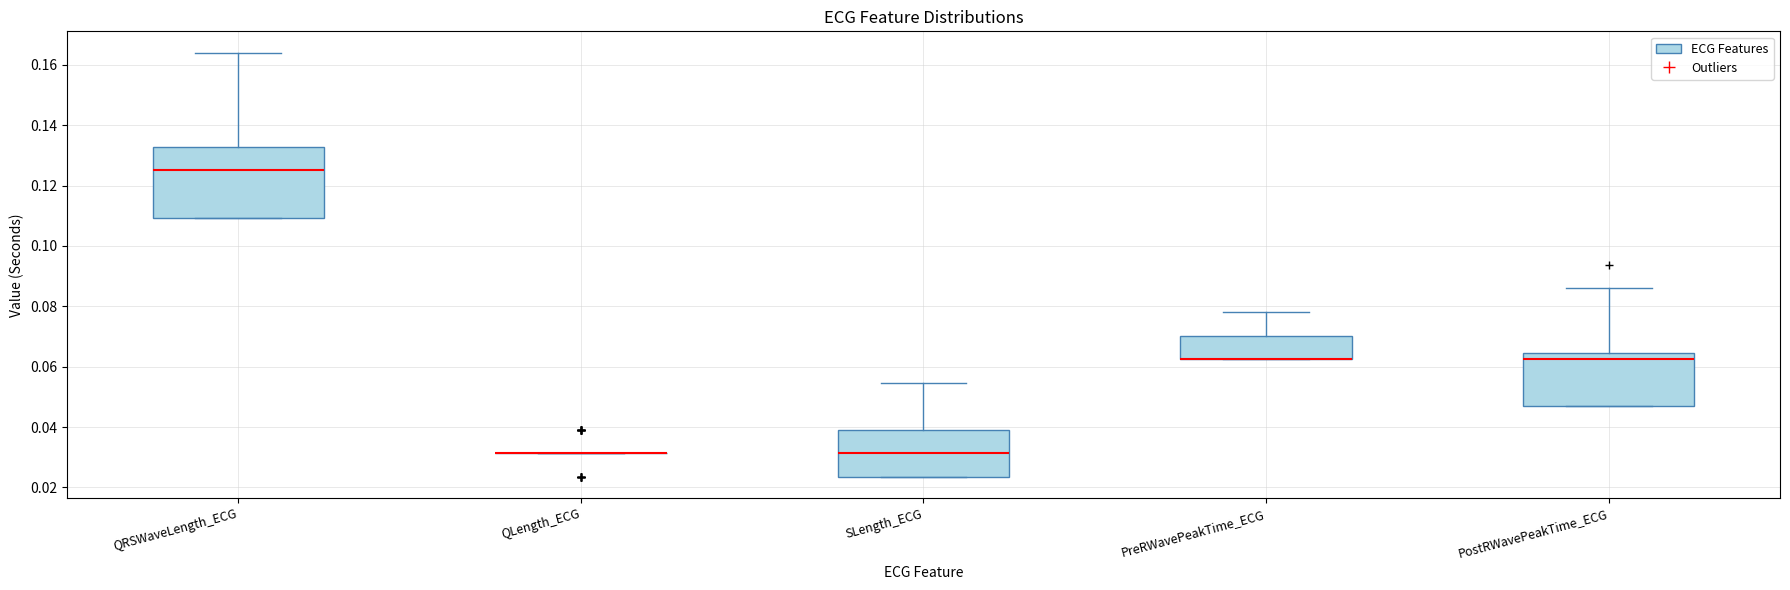

Reading left to right, read every box against the y-axis: the position of its median line, the range the box covers, and the ends of its whiskers. The values are not printed on the chart, so give them approximately, as read against the axis.

QRSWaveLength_ECG: median 0.126, box 0.110 to 0.132, whiskers 0.110 to 0.164
QLength_ECG: box collapsed to a line at 0.032, whiskers 0.032 to 0.032
SLength_ECG: median 0.032, box 0.024 to 0.040, whiskers 0.024 to 0.054
PreRWavePeakTime_ECG: median 0.062 (drawn on the box's lower edge), box 0.062 to 0.070, whiskers 0.062 to 0.078
PostRWavePeakTime_ECG: median 0.062, box 0.046 to 0.064, whiskers 0.046 to 0.086